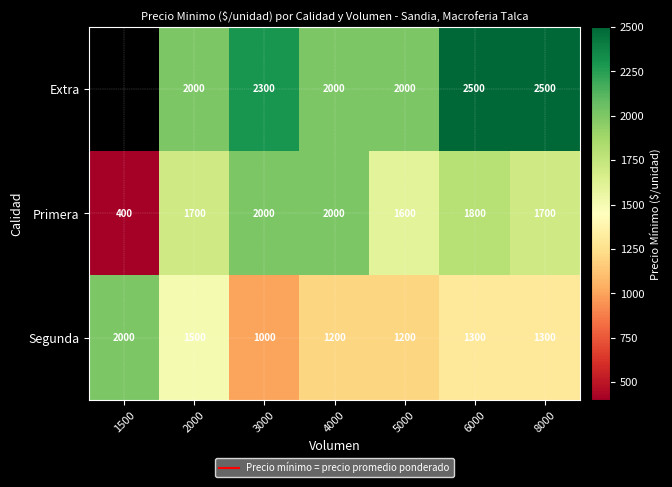

How many Segunda values are between 1200 and 1500?

5